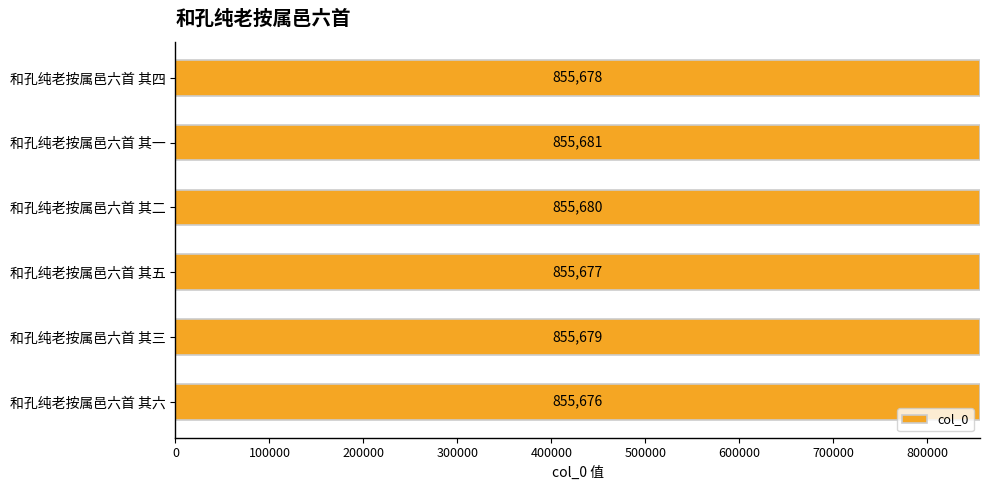

Are the bars horizontal?

Yes